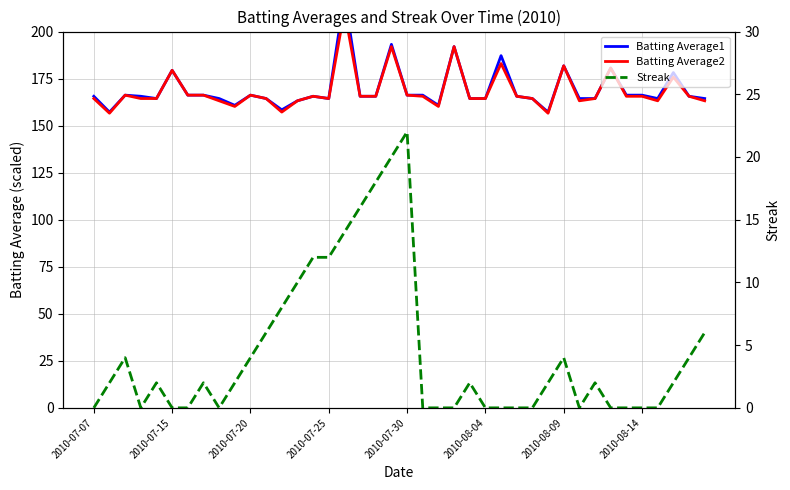

True or false: Batting Average2 and Streak cross at least once.

False